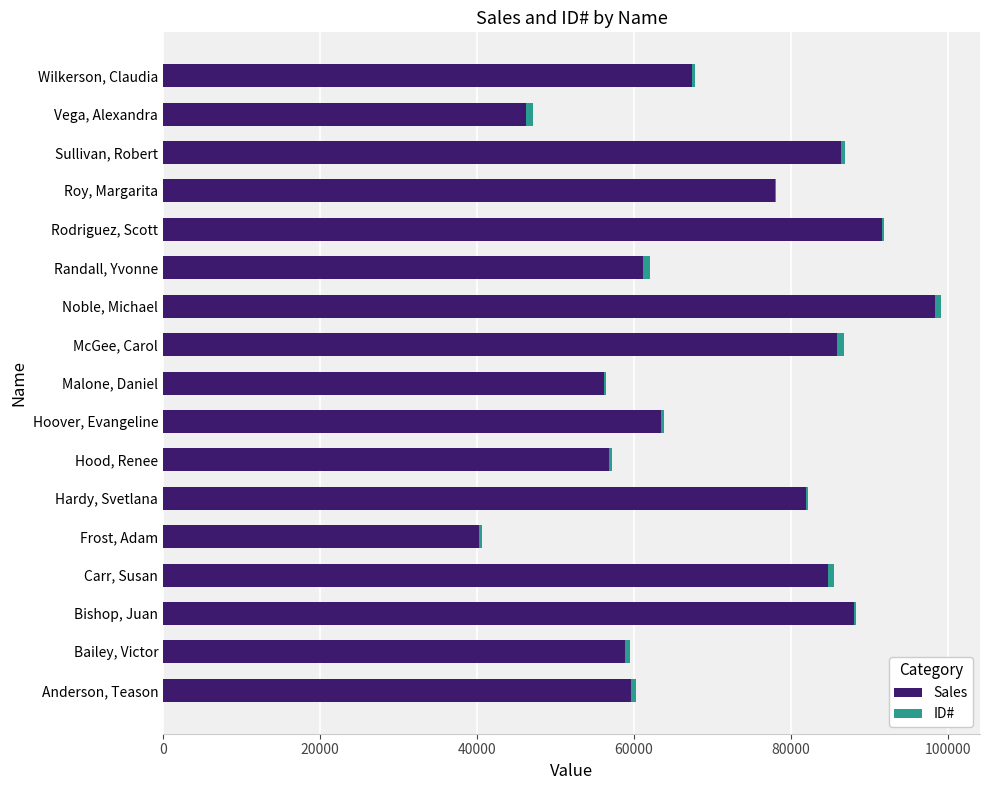

At which label does Sales reach its peak?

Noble, Michael